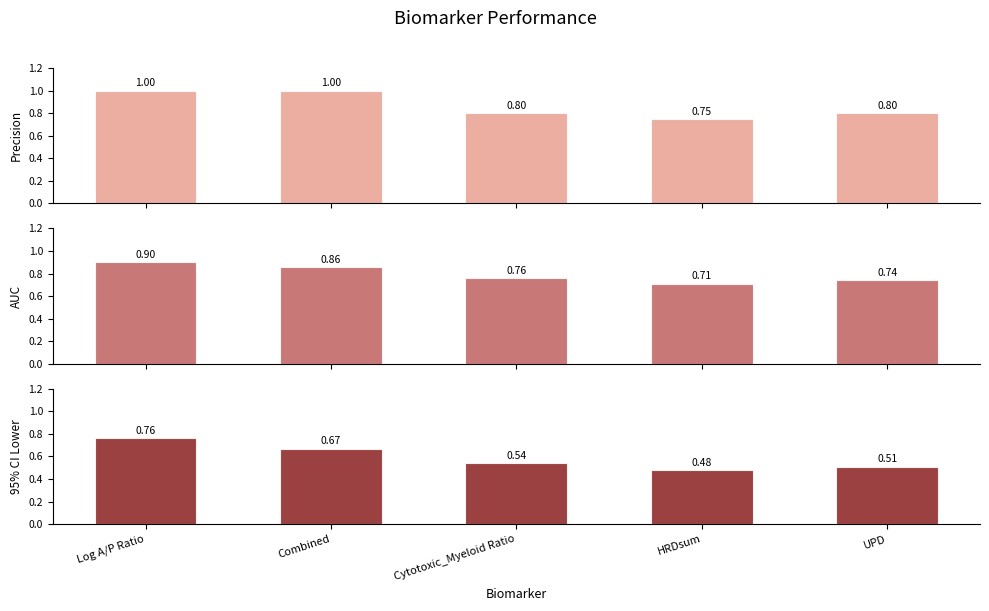

Reading left to right, transcribe all the data shown in this chart.

precision: 1.0	1.0	0.8	0.8	0.8
AUC: 0.9	0.9	0.8	0.7	0.7
95% CI Lower: 0.8	0.7	0.5	0.5	0.5